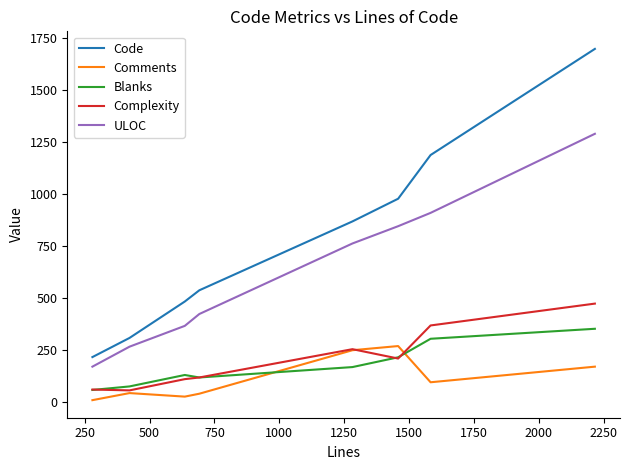

Rank the series by their maximum value, from highest to lowest.

Code, ULOC, Complexity, Blanks, Comments